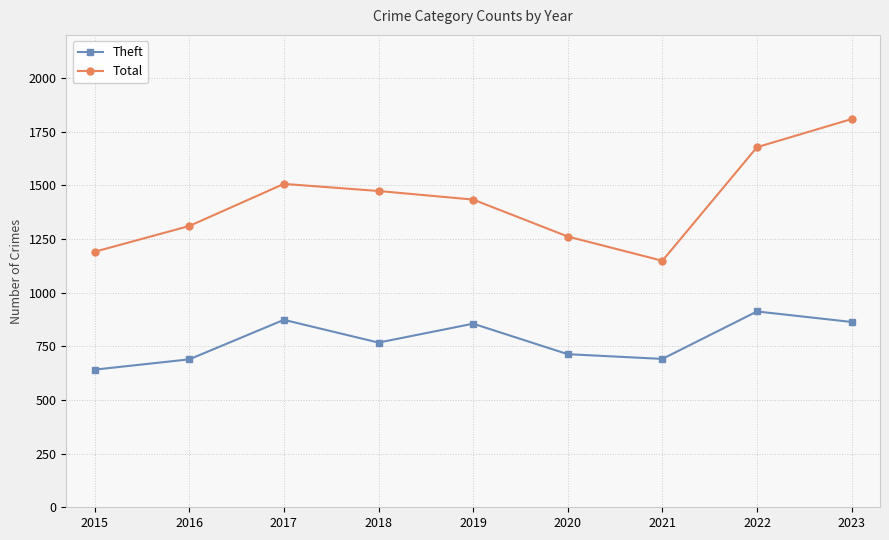

True or false: Theft has a value of 284 at 2023.

False